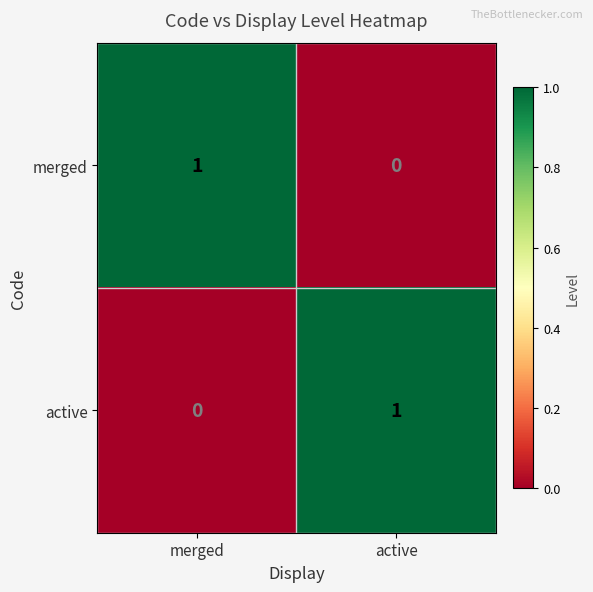

Which category has the highest value in the active series?

active